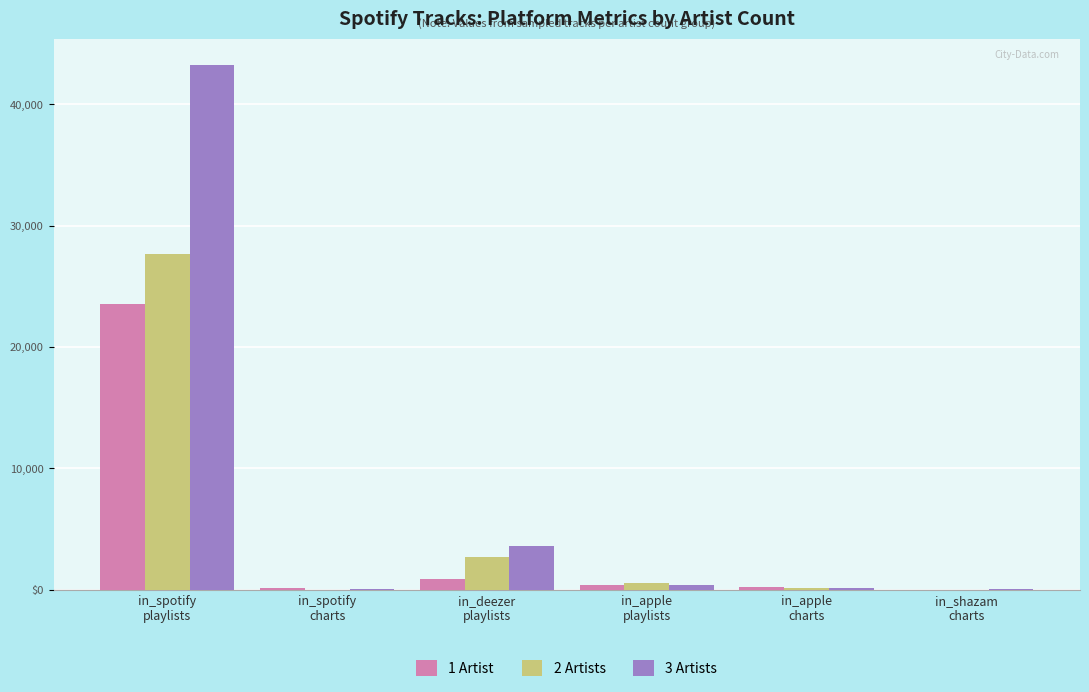

What value does the 1 Artist series have at in_apple
playlists?

403